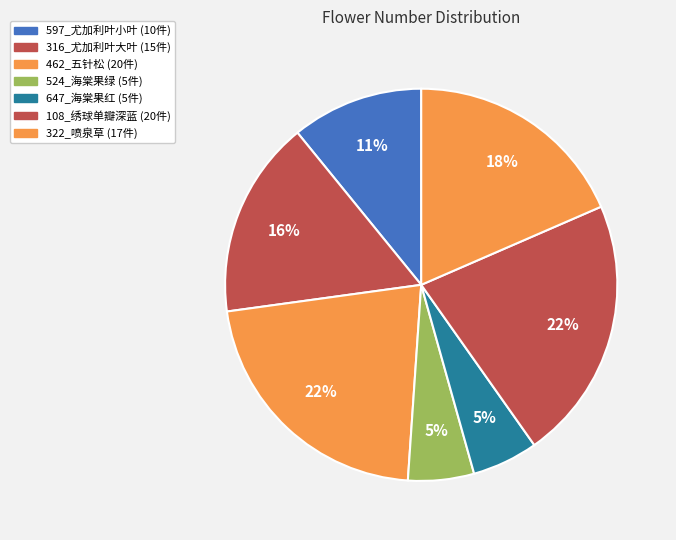

To the nearest percent, what percentage of the pie is 108_绣球单瓣深蓝?

22%